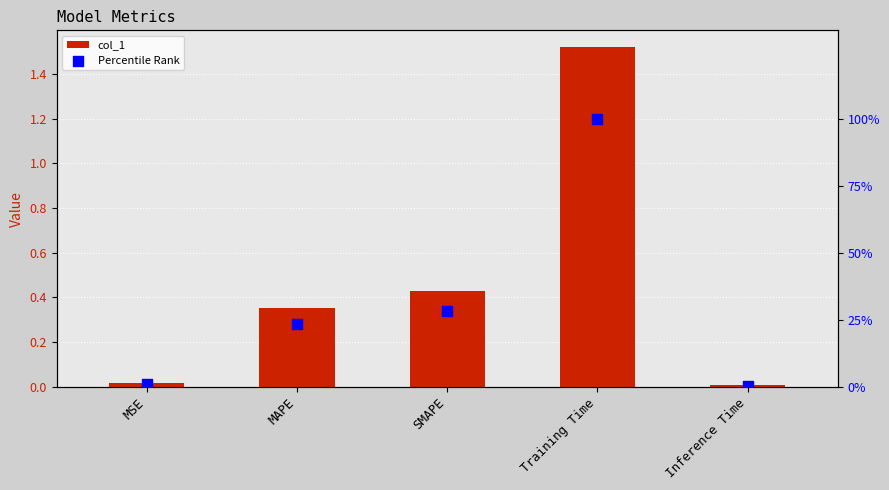

At which category is the sum across all series the highest?

Training Time